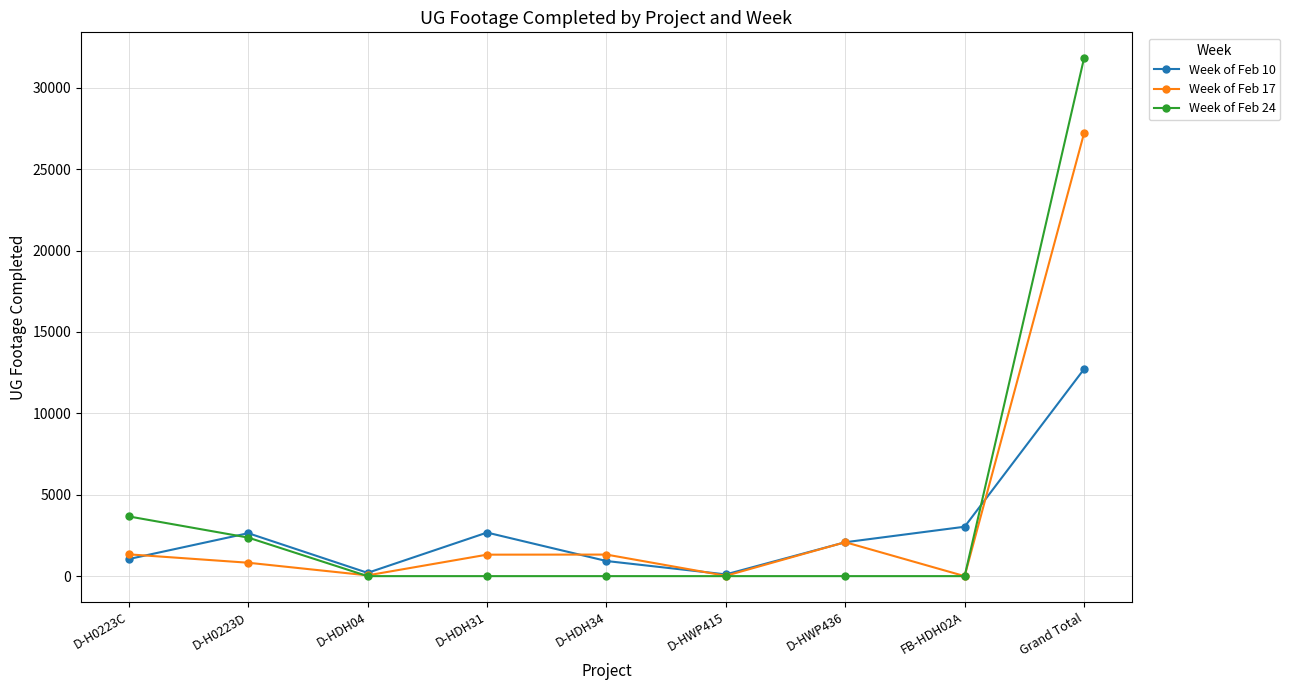

What is the sum of the Week of Feb 10 values at Grand Total and D-HWP415?

12825